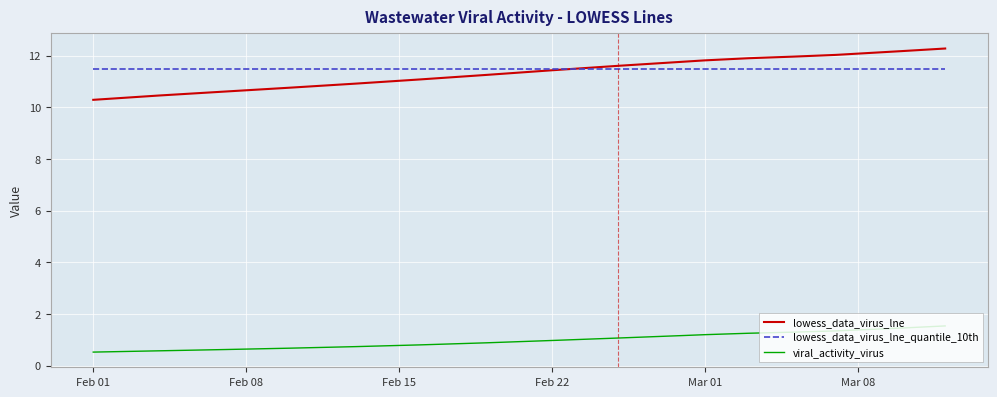

List the series in order of their peak value, lowest first.

viral_activity_virus, lowess_data_virus_lne_quantile_10th, lowess_data_virus_lne